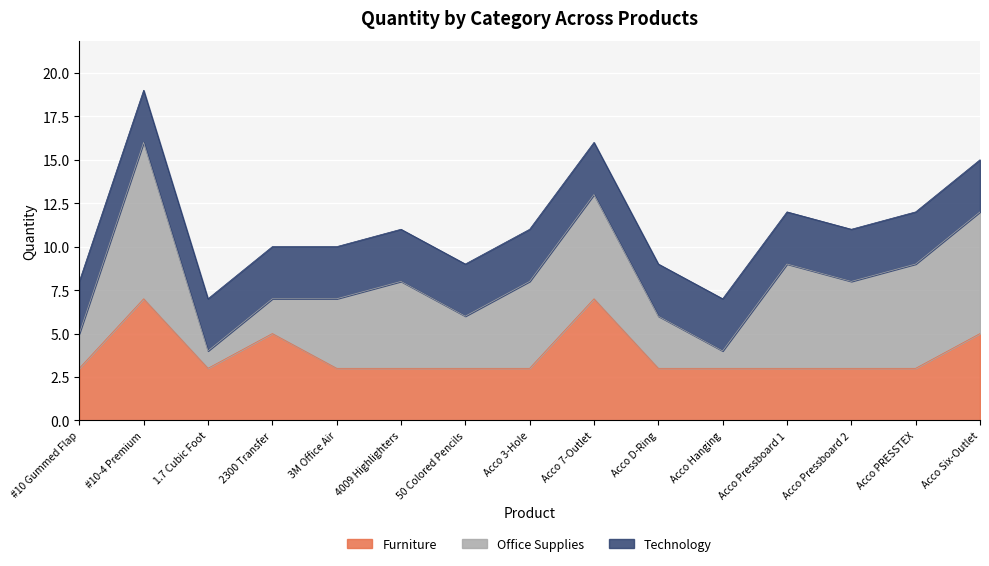

Rank the series at Acco 7-Outlet from highest to lowest value.

Furniture, Office Supplies, Technology